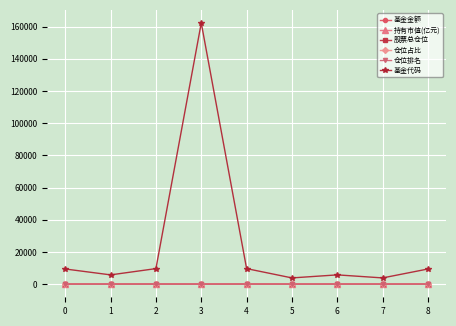

True or false: 基金金额 has more than 0 points higher than both neighbors.

True